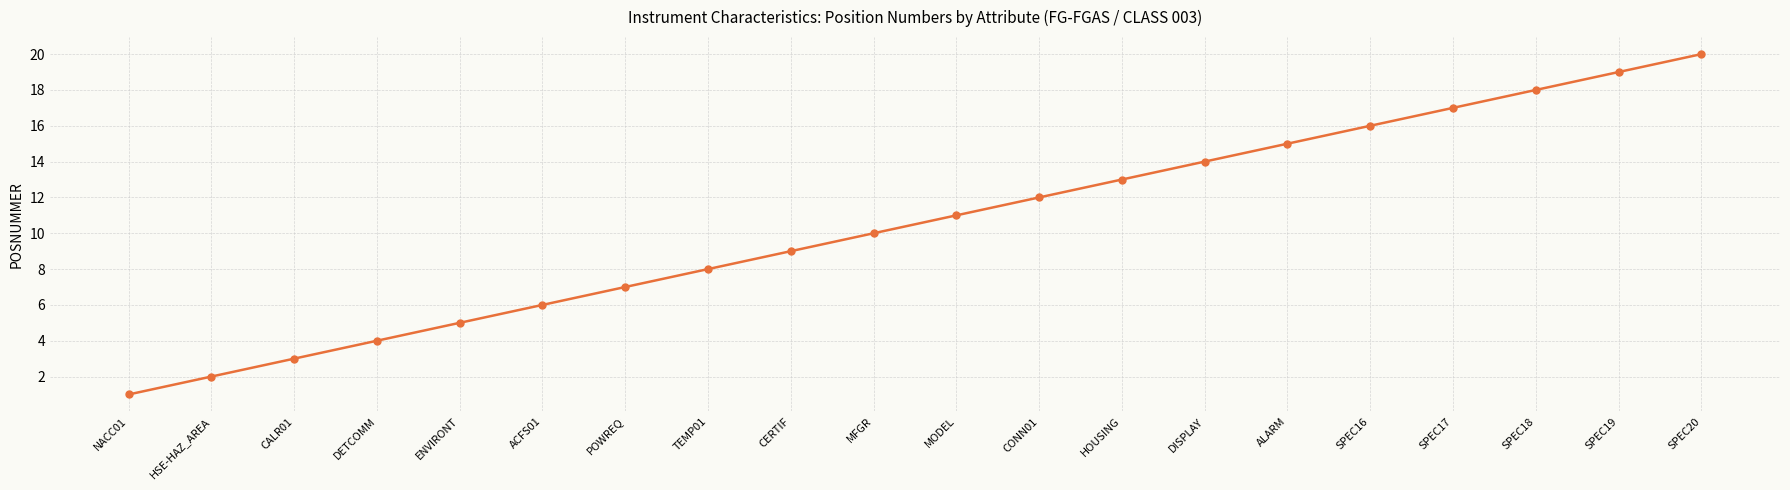

Rank the categories by value from highest to lowest.

SPEC20, SPEC19, SPEC18, SPEC17, SPEC16, ALARM, DISPLAY, HOUSING, CONN01, MODEL, MFGR, CERTIF, TEMP01, POWREQ, ACFS01, ENVIRONT, DETCOMM, CALR01, HSE-HAZ_AREA, NACC01